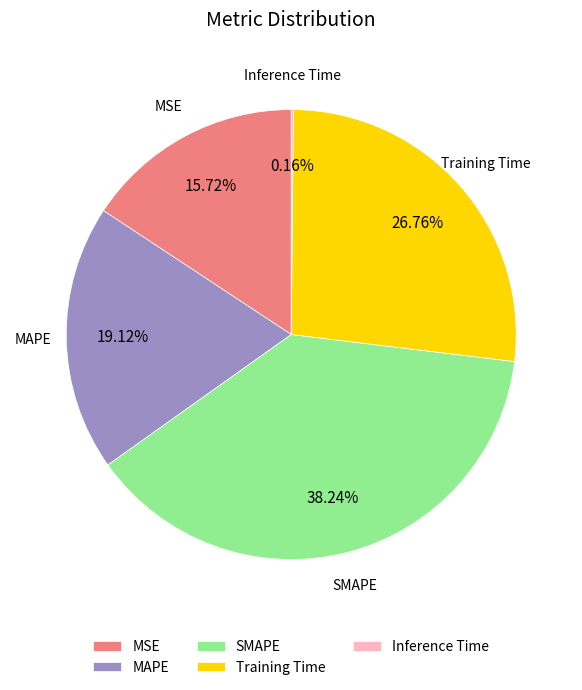

Combined, do Training Time and MAPE account for over 50%?

No